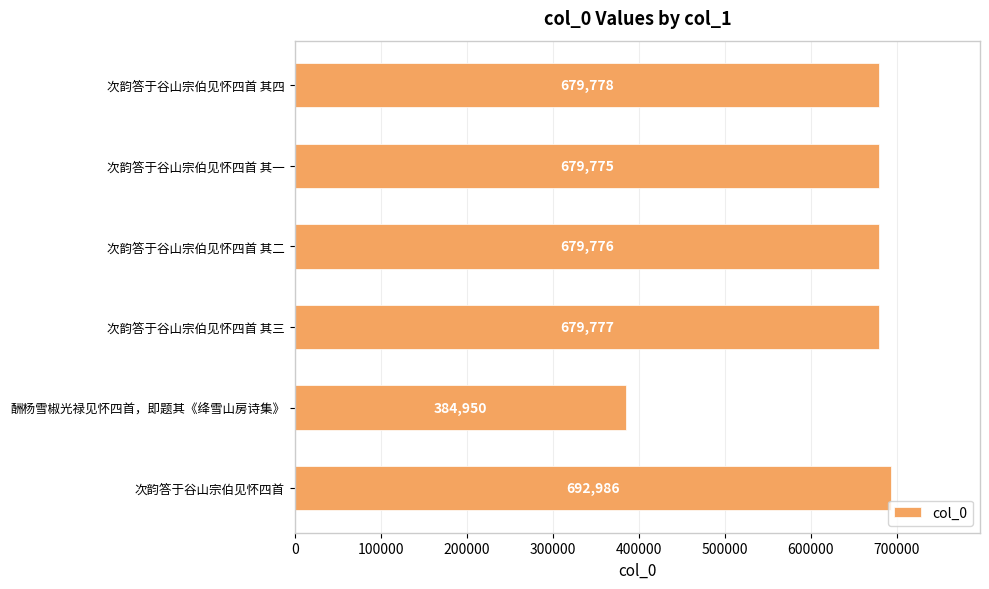

Rank the categories by value from highest to lowest.

次韵答于谷山宗伯见怀四首, 次韵答于谷山宗伯见怀四首 其四, 次韵答于谷山宗伯见怀四首 其三, 次韵答于谷山宗伯见怀四首 其二, 次韵答于谷山宗伯见怀四首 其一, 酬杨雪椒光禄见怀四首，即题其《绛雪山房诗集》